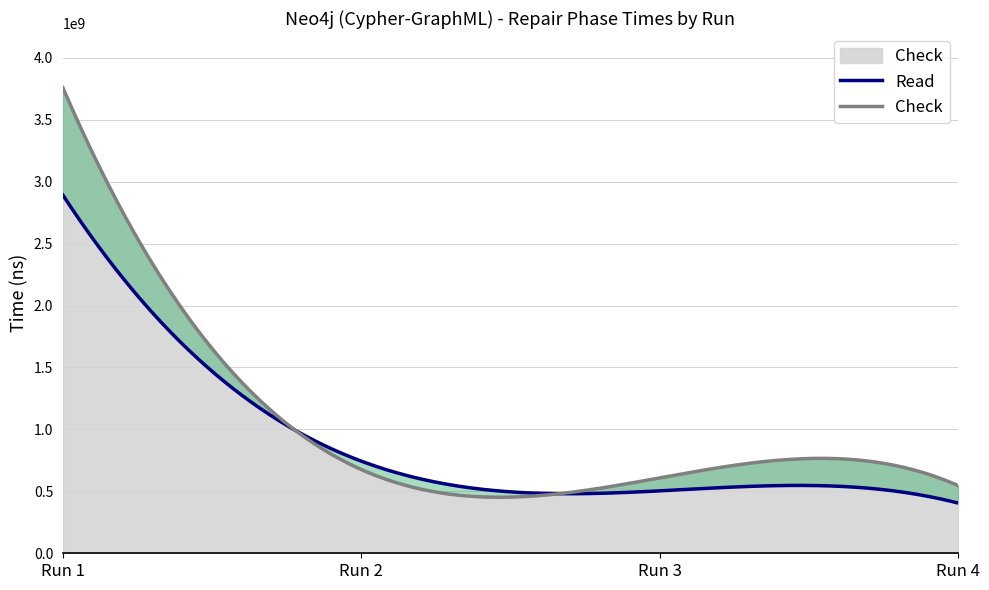

What is the difference between the maximum and minimum values in the Check series?

3212357604